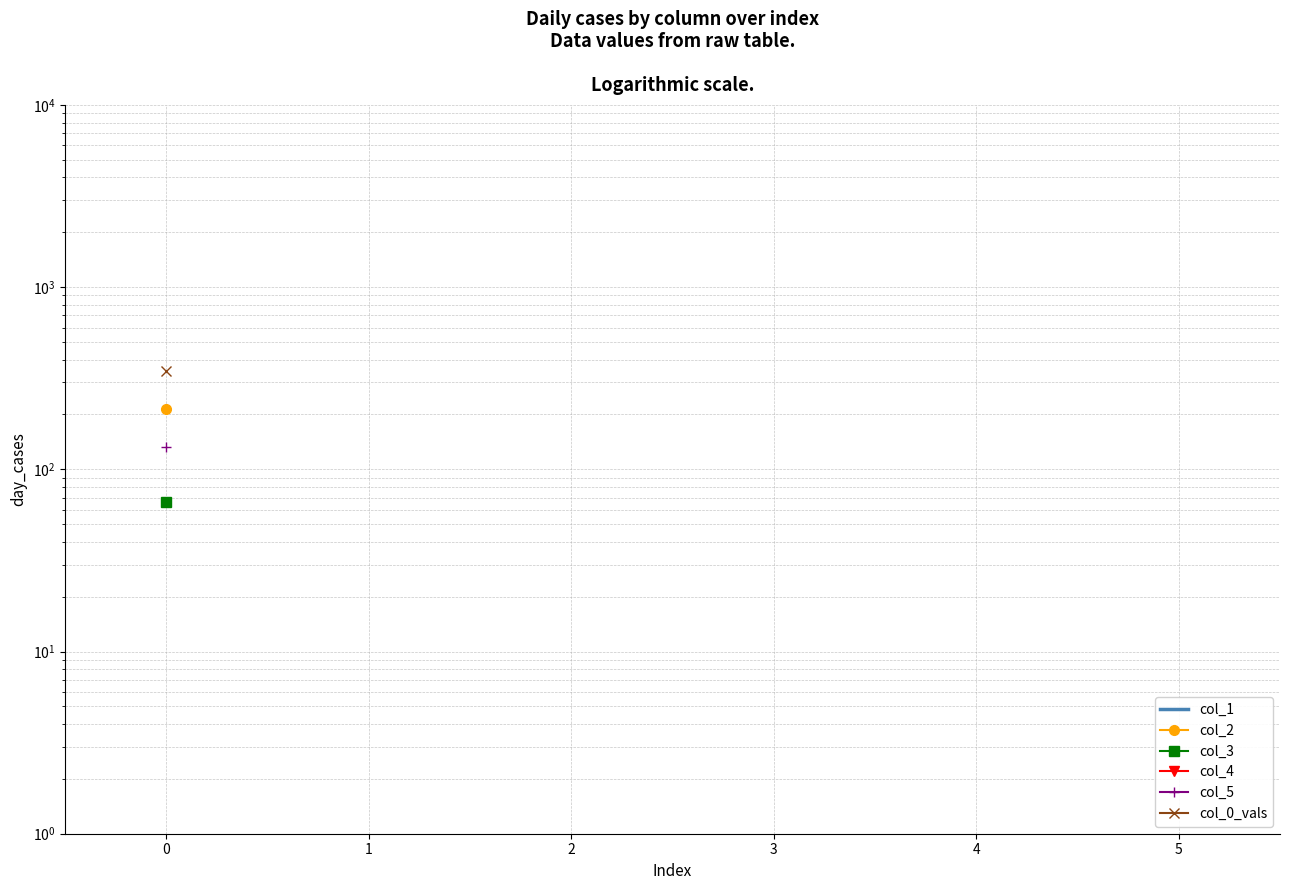

Is this an area chart (filled region under the line)?

No